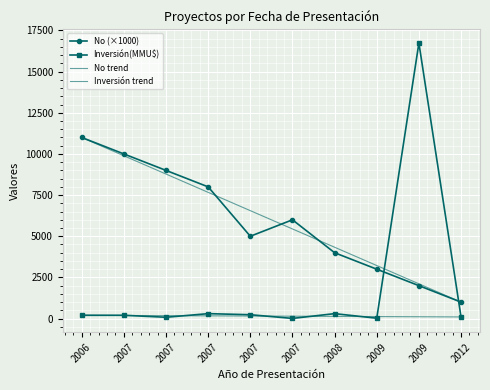

What is the difference between the highest and lowest values at 2007?

9800